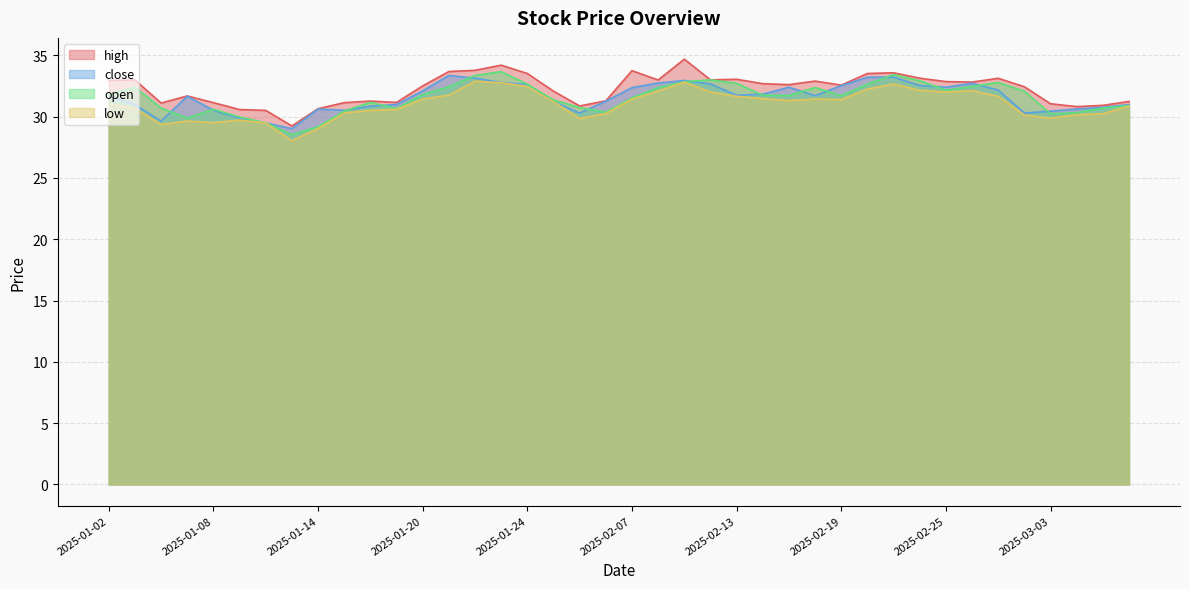

What is the lowest value of the low series?

28.0